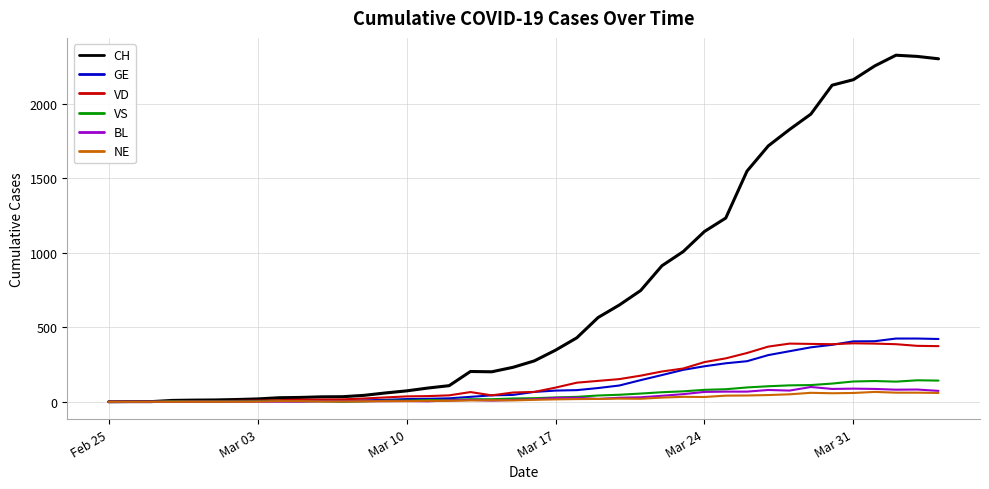

What is the highest value of the GE series?

424